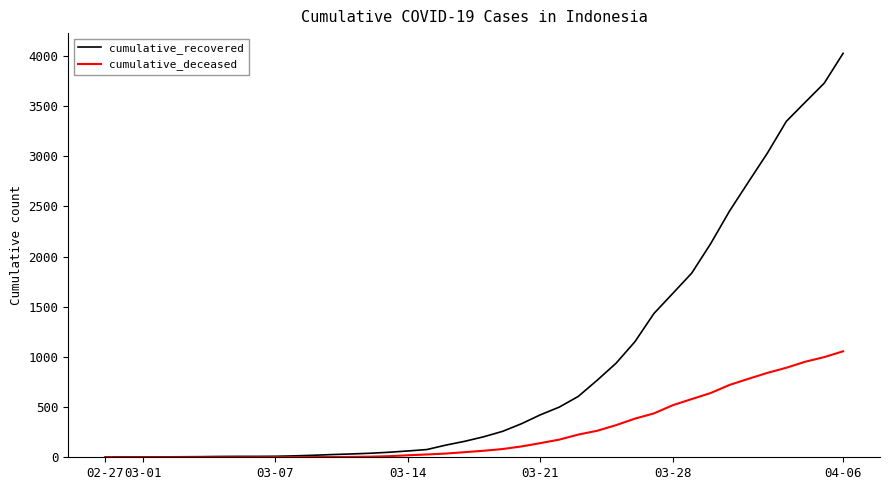

List the series in order of their peak value, highest first.

cumulative_recovered, cumulative_deceased